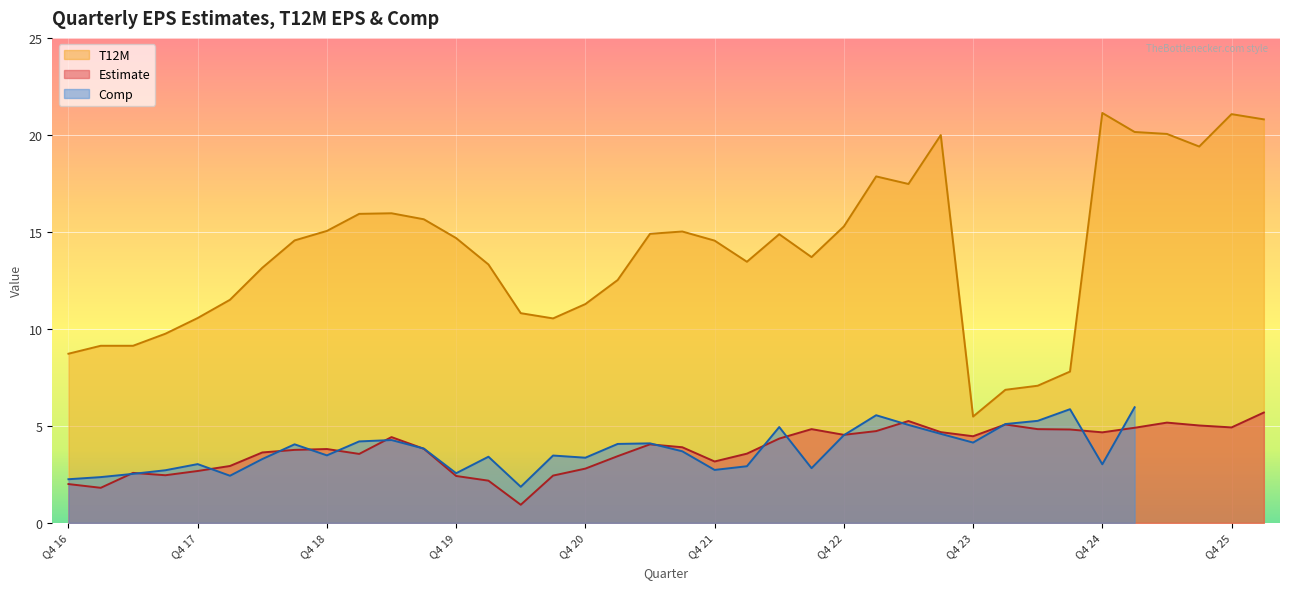

The value of T12M at Q4 19 is 14.7. True or false?

True